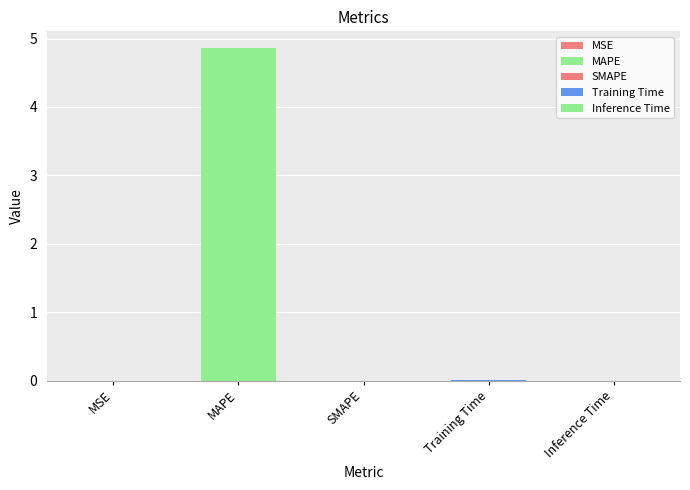

What is the label of the 1st bar from the right?

Inference Time